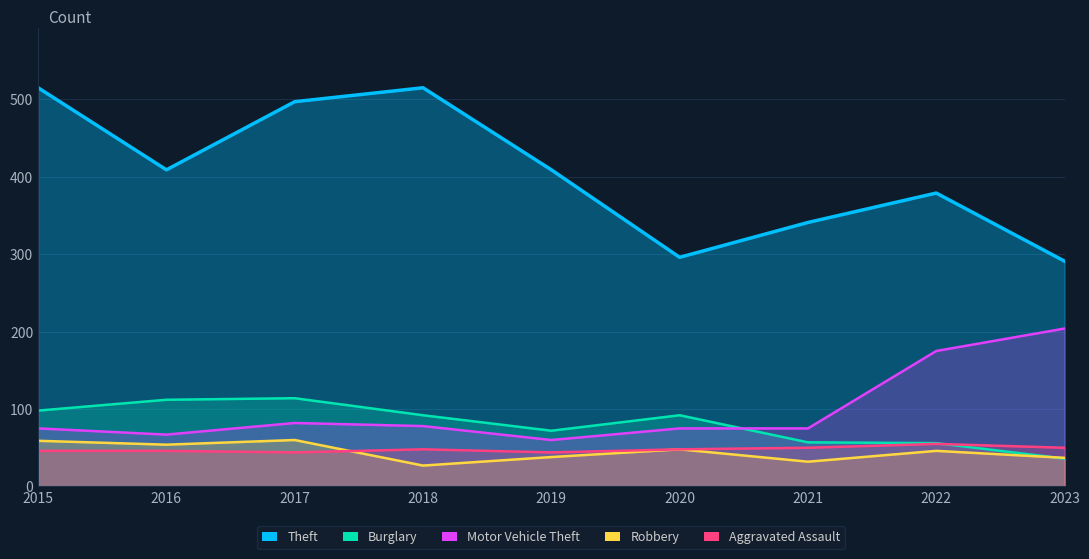

True or false: Aggravated Assault and Theft intersect in this chart.

False